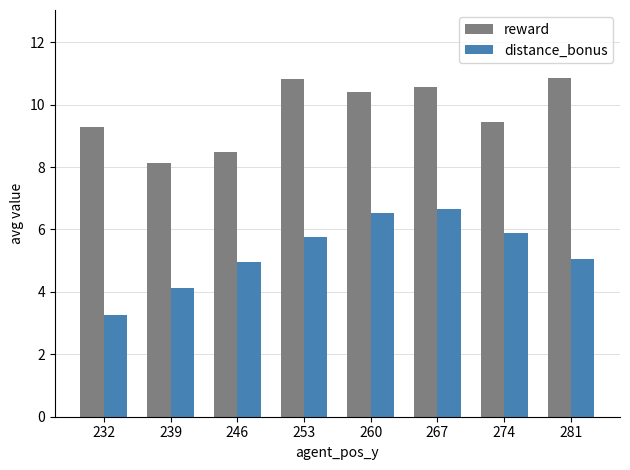

Where is reward nearest to the value 9?

232